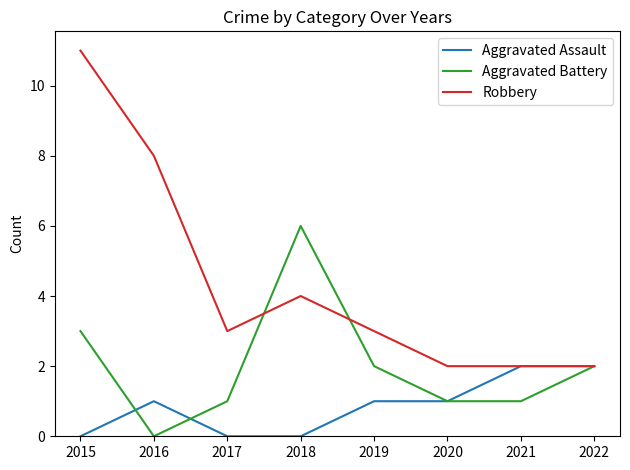

What is the maximum value shown in the chart?

11